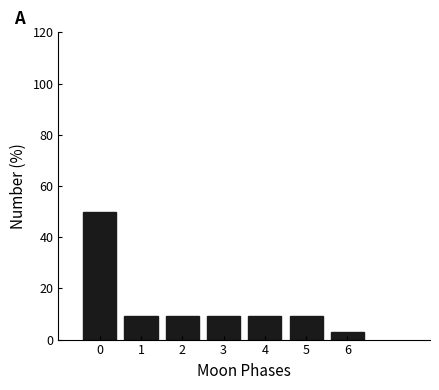

Reading left to right, list every bar in this chart as the range it spans on the x-axis followed by its height. The values are not printed on the chart, so give them approximately, as read against the axis.

-0.5 to 0.5: 50
0.5 to 1.5: 10
1.5 to 2.5: 10
2.5 to 3.5: 10
3.5 to 4.5: 10
4.5 to 5.5: 10
5.5 to 6.5: 4